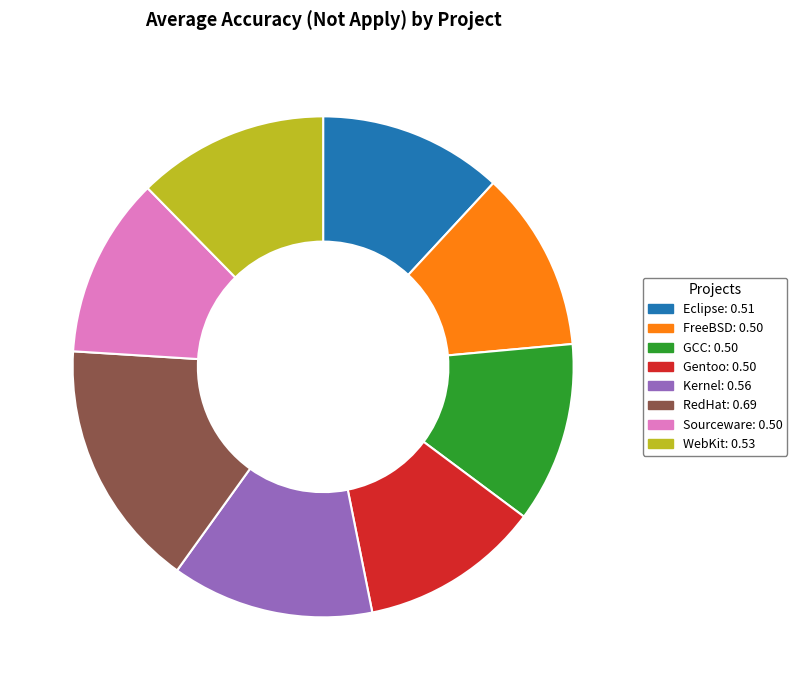

Which has a higher value, Eclipse: 0.51 or Kernel: 0.56?

Kernel: 0.56